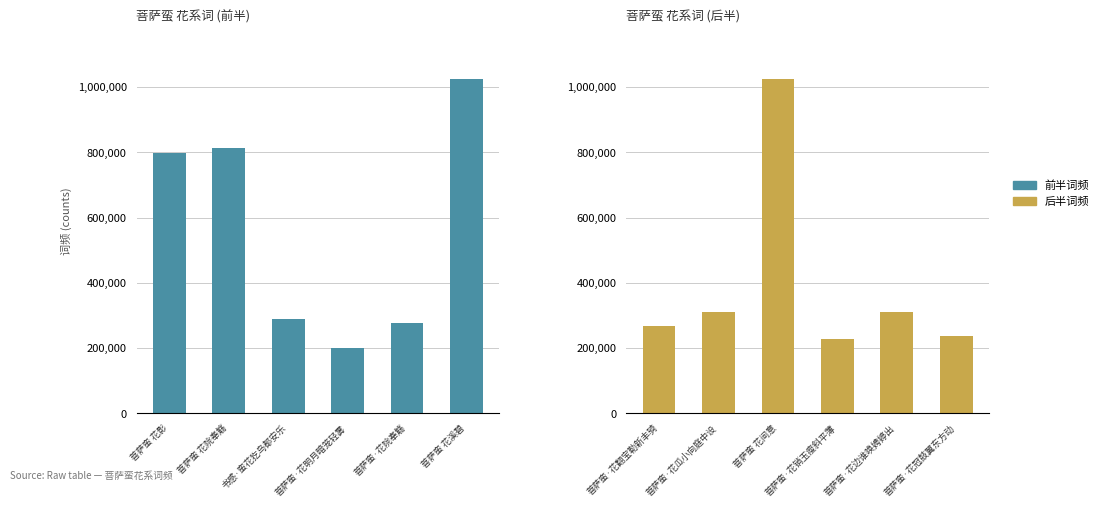

Is the value of col_0 (group 2) at 菩萨蛮 花溪碧 greater than the value of col_0 (group 1) at 菩萨蛮·花院奉觞?

No